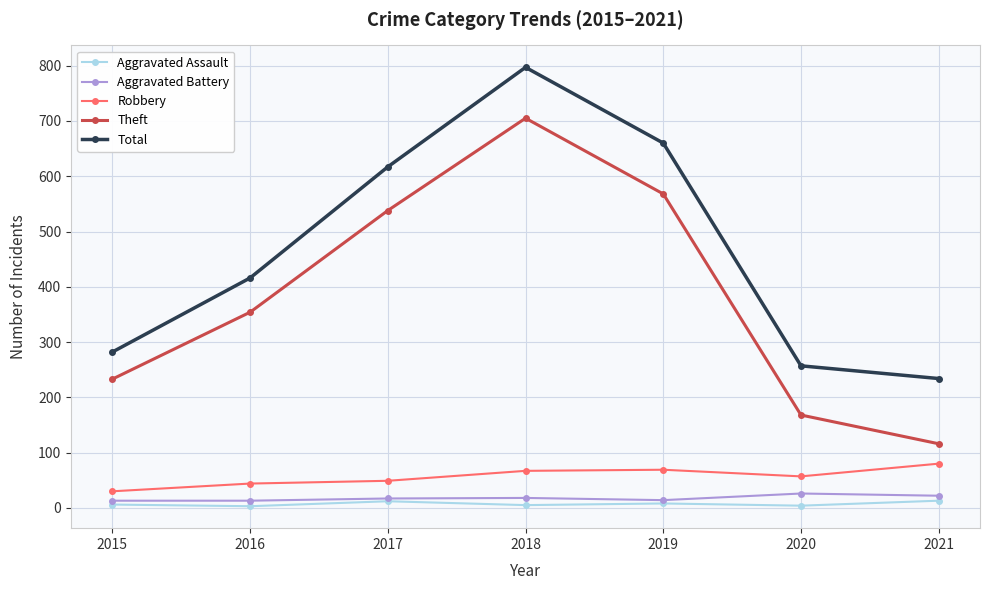

True or false: Total and Robbery intersect in this chart.

False